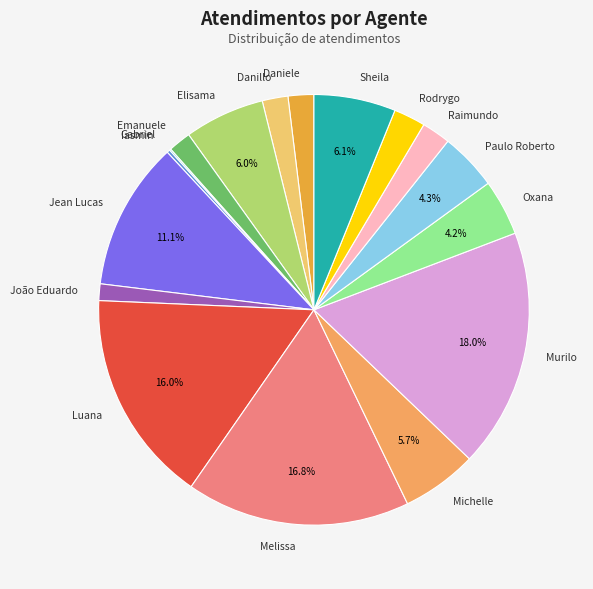

What is the largest slice in the pie chart?

Murilo